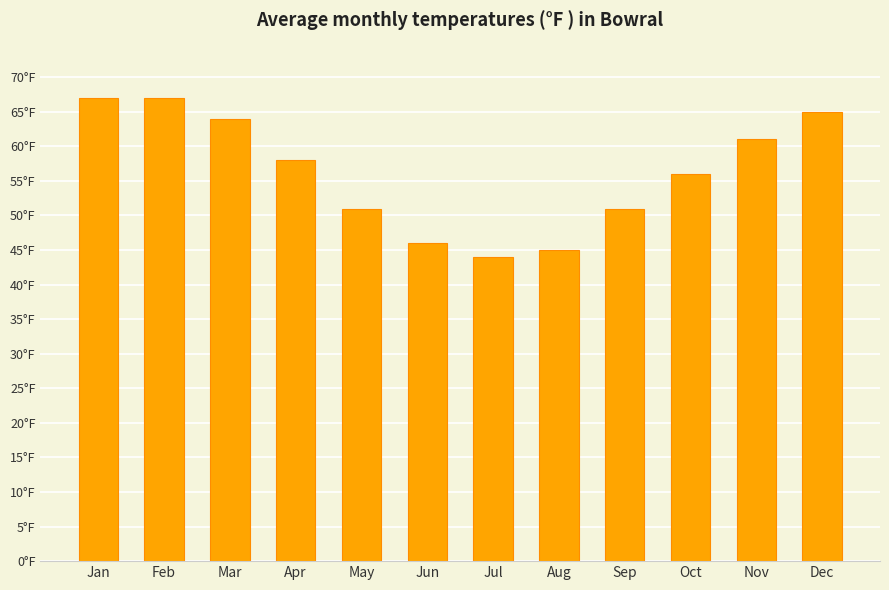

Does the chart contain any negative values?

No